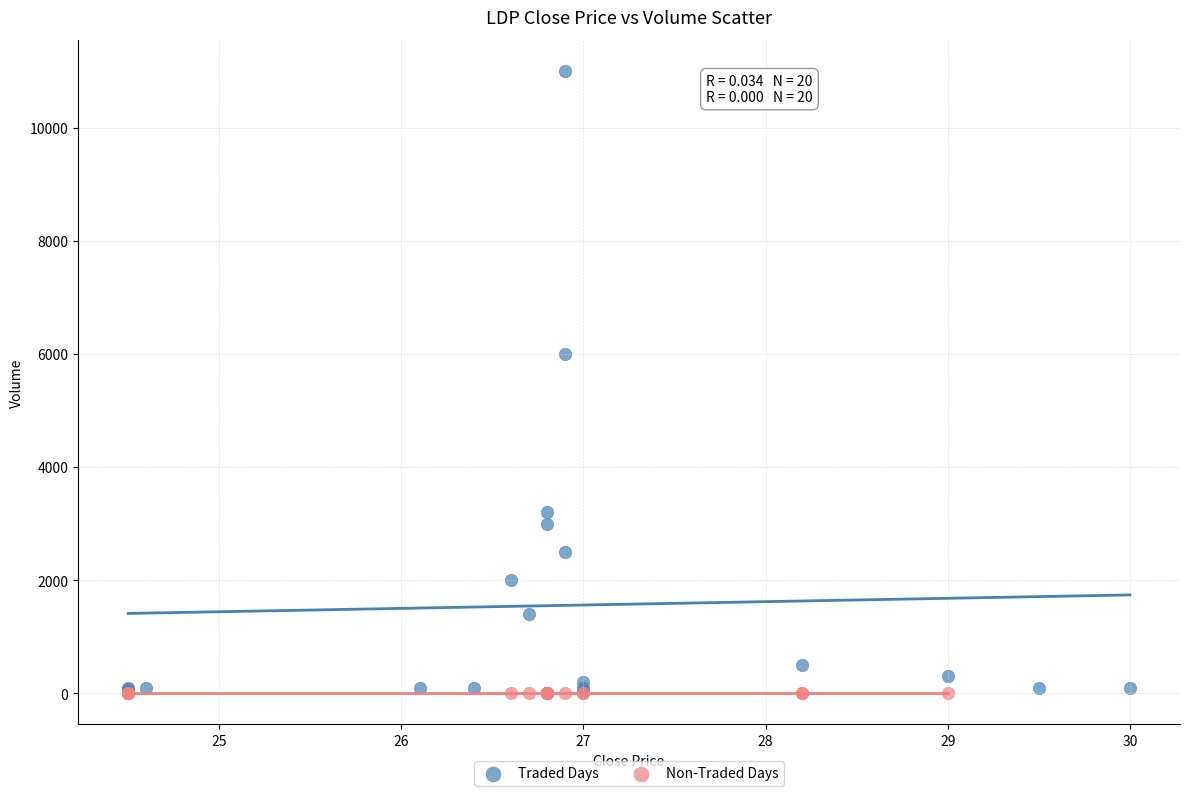

Which series reaches the maximum Y coordinate?

Traded Days